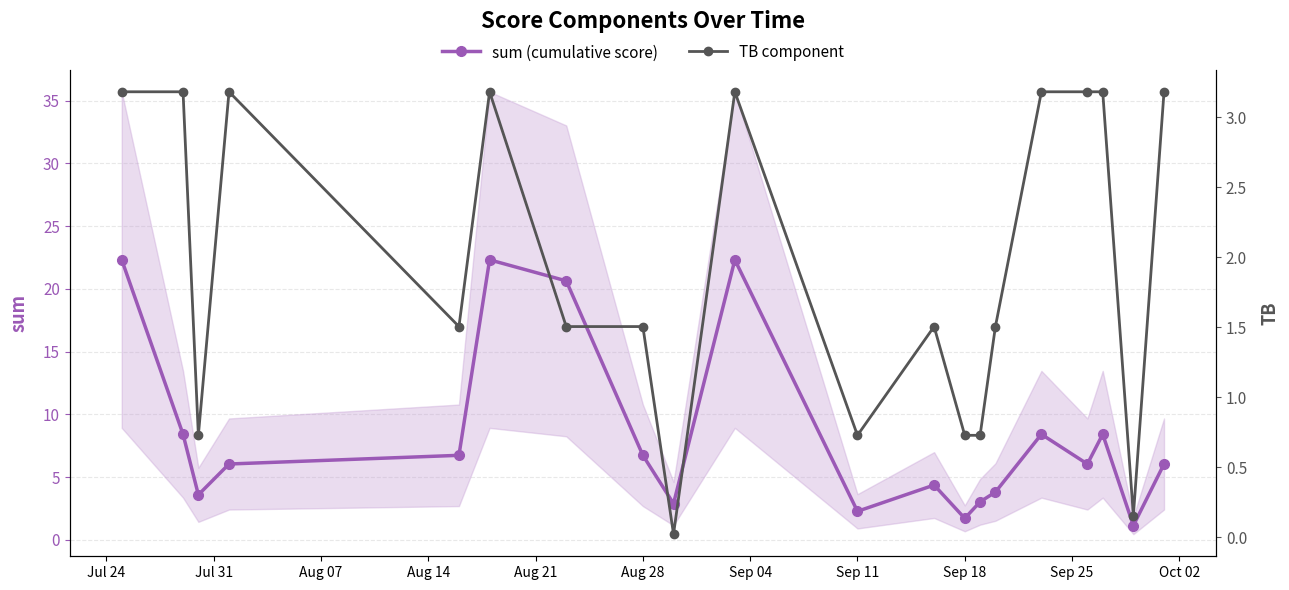

How many interior local valleys does the sum (cumulative score) series have?

6